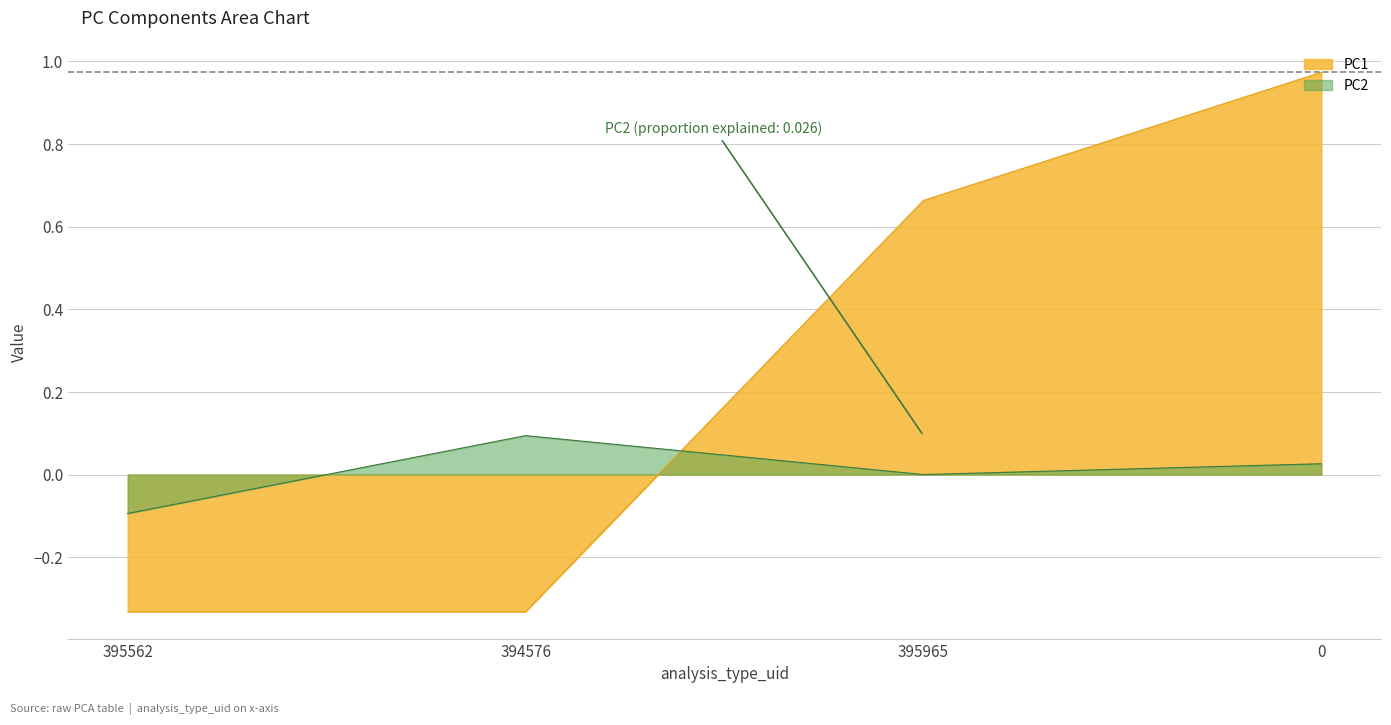

What is the total value across all series at 394576?

-0.2